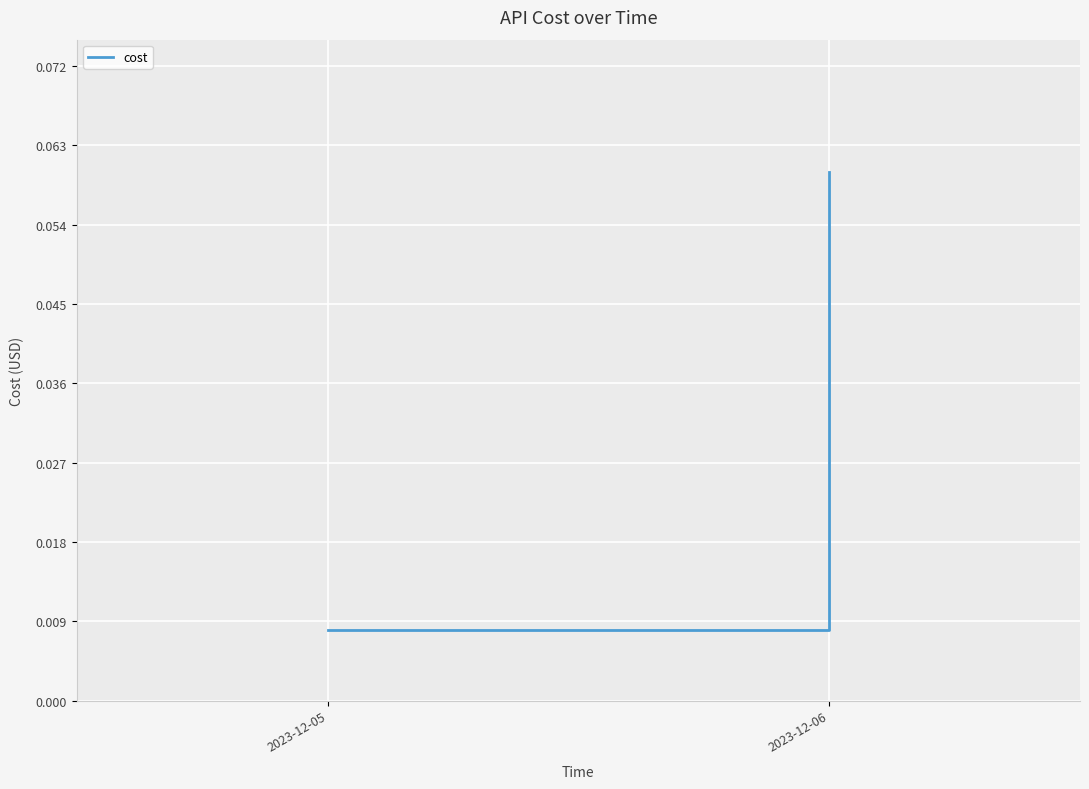

Is this an area chart (filled region under the line)?

No